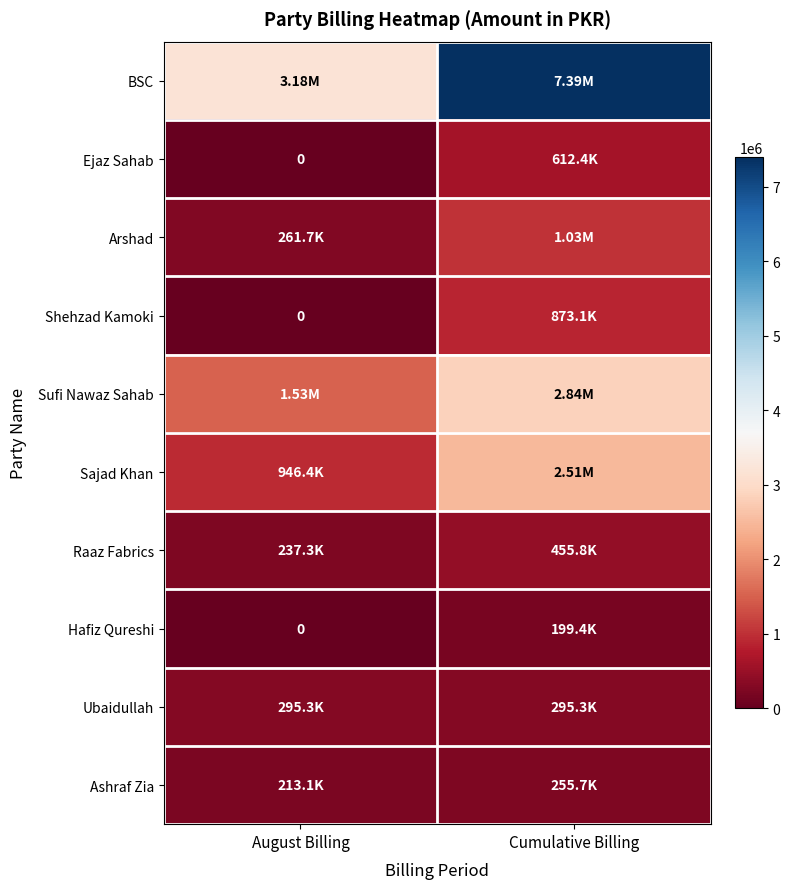

What is the difference between the Raaz Fabrics values at Cumulative Billing and August Billing?

218516.8